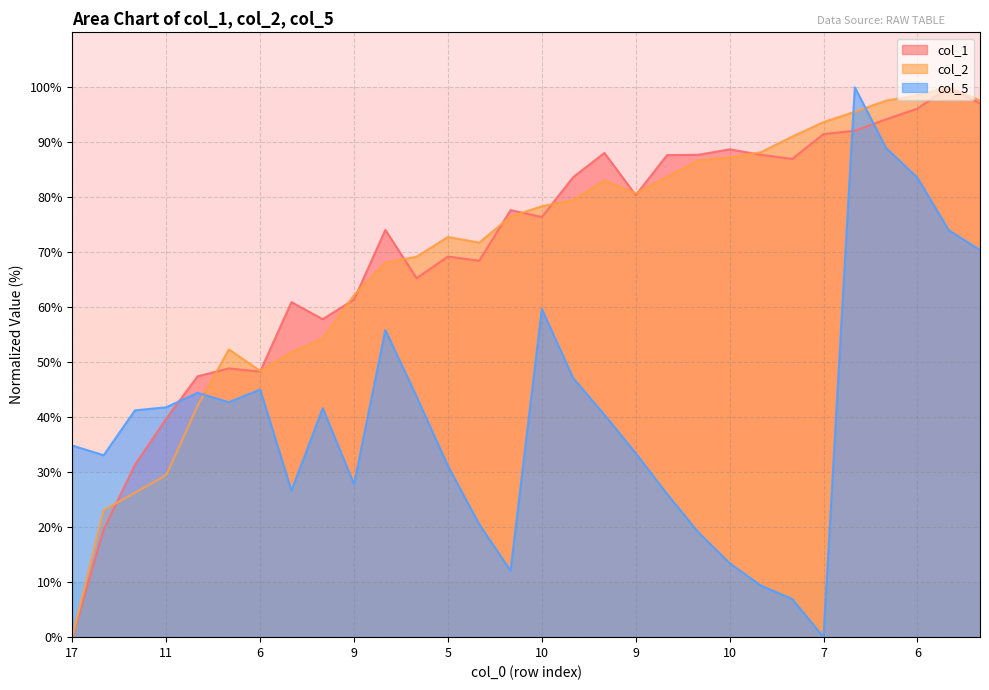

At which label is col_2 closest to 50?

6